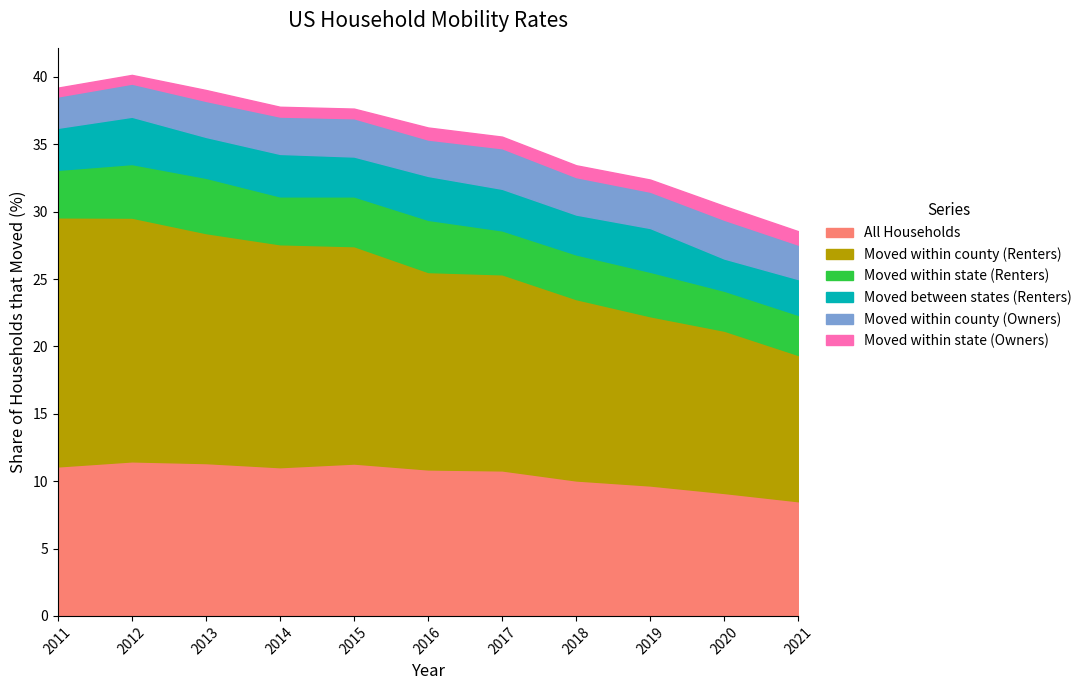

Is it true that Moved within county (Owners) equals 2.6 at 2021?

True